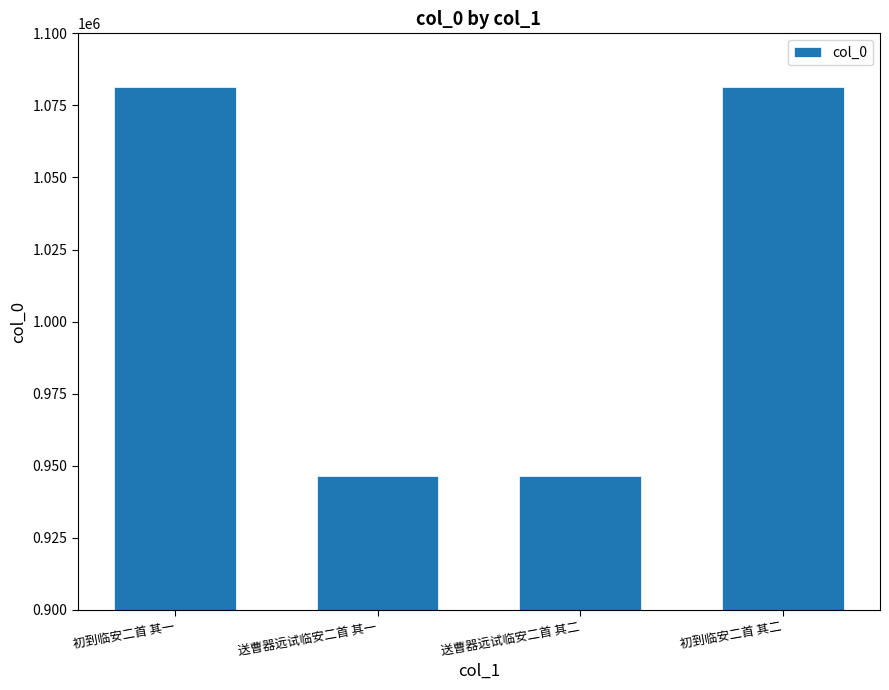

What is the sum of all values?

4055386